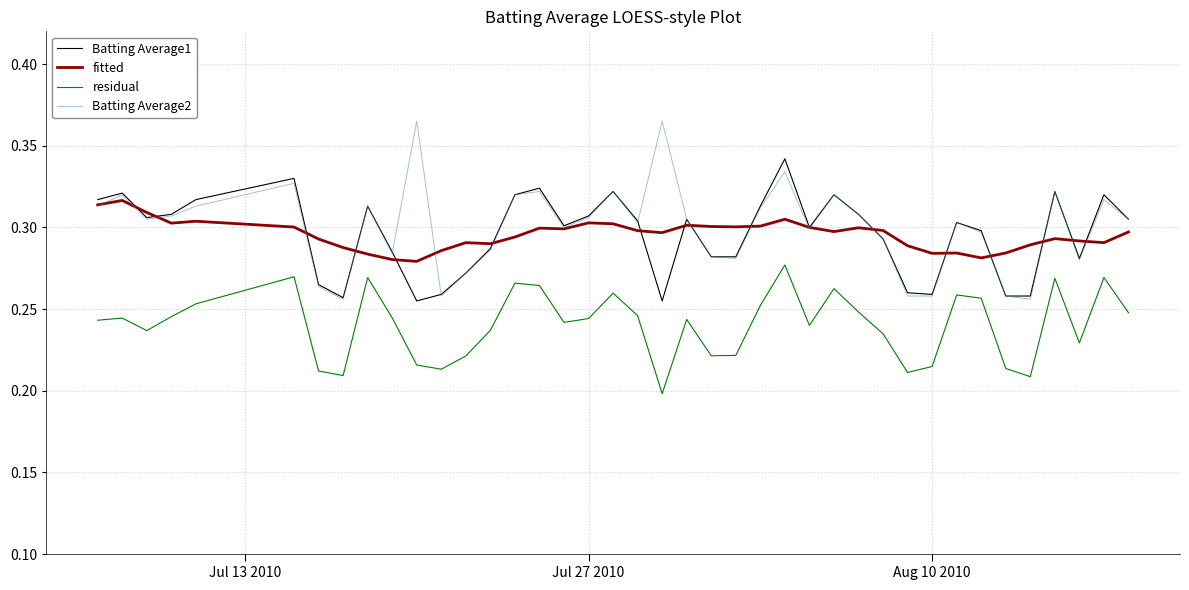

Which series has the widest spread of values?

Batting Average2